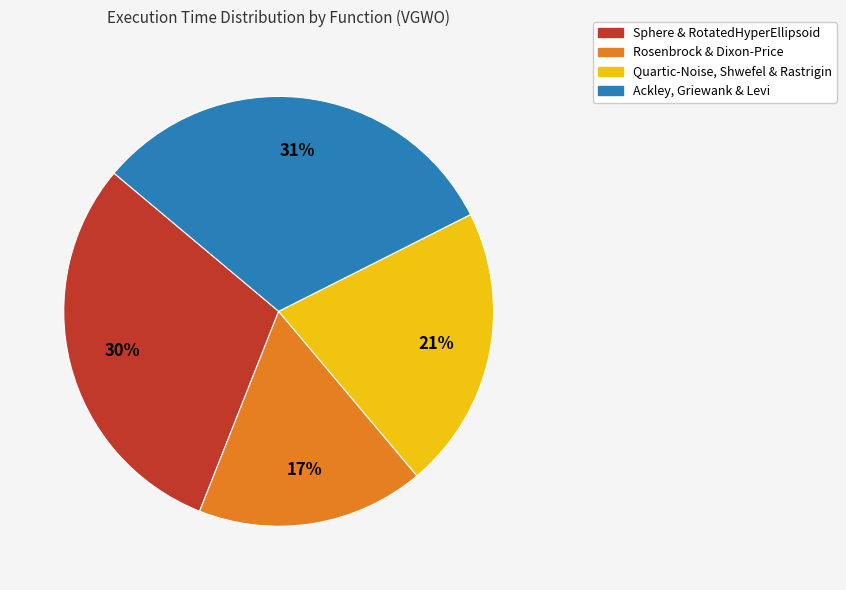

To the nearest percent, what is the difference between the largest and smallest slice percentages?

14%